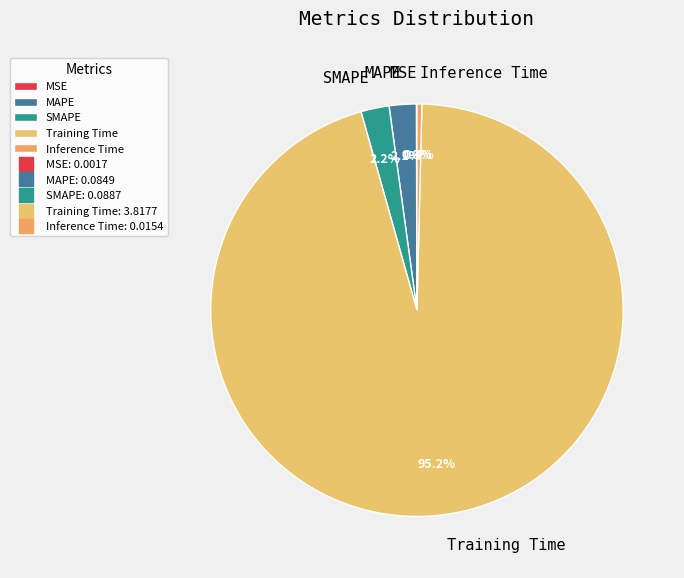

To the nearest percent, what is the average slice percentage?

20%